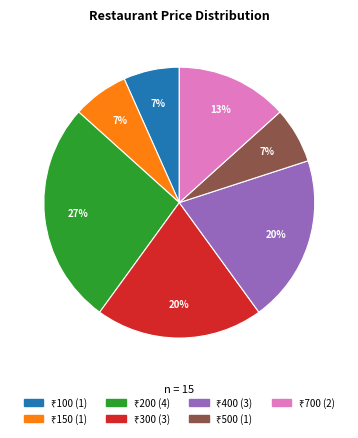

Is there any slice that represents more than half of the pie?

No